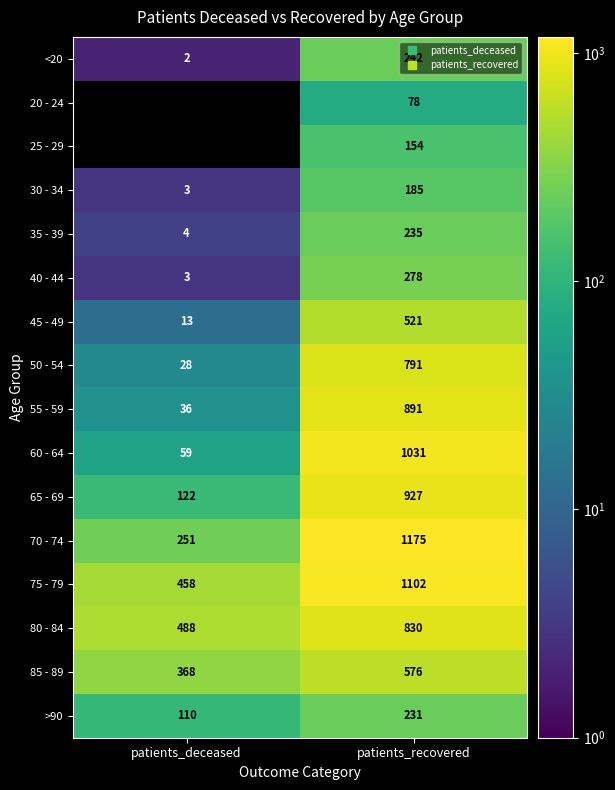

What is the highest value of the 55 - 59 series?

891